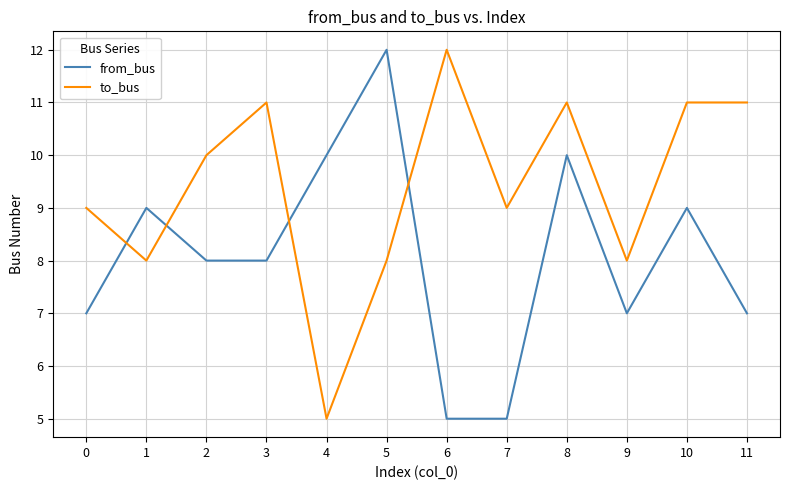

Does the chart have visible grid lines?

Yes